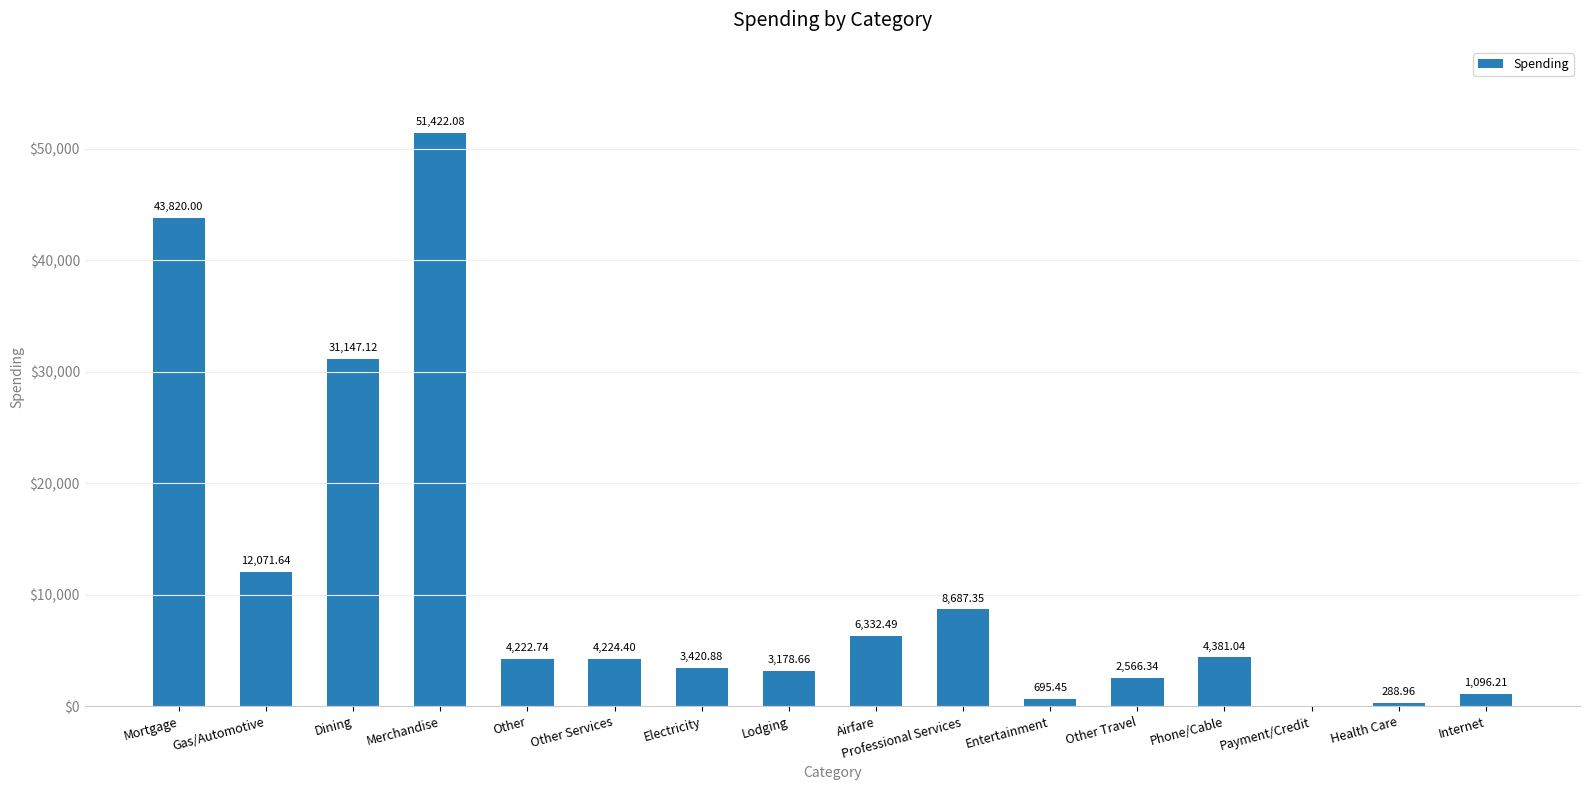

What is the average value?

11097.2